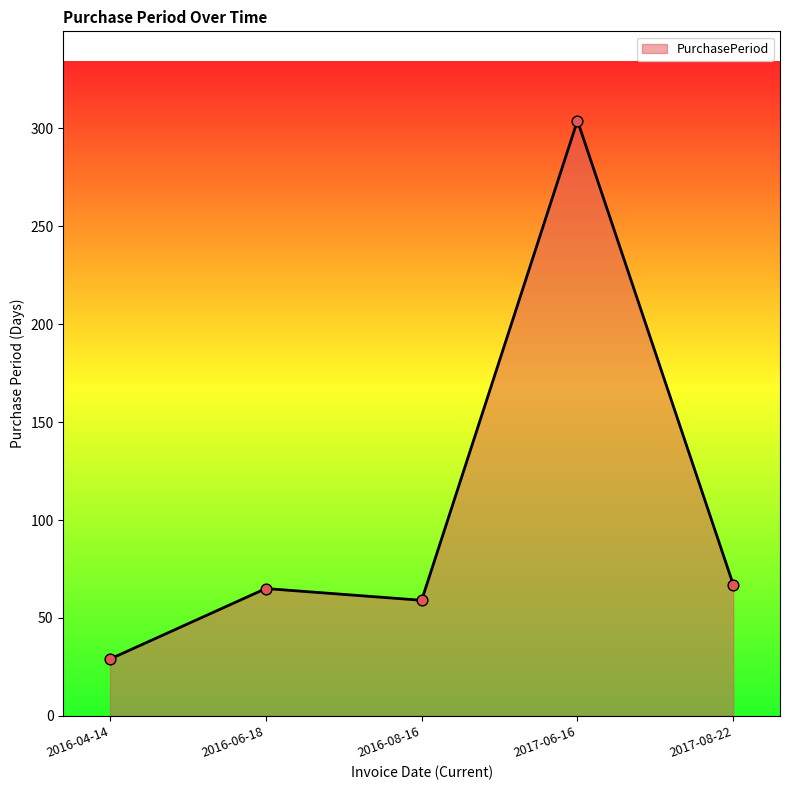

What is the change in value from 2016-04-14 to 2017-06-16?

+275